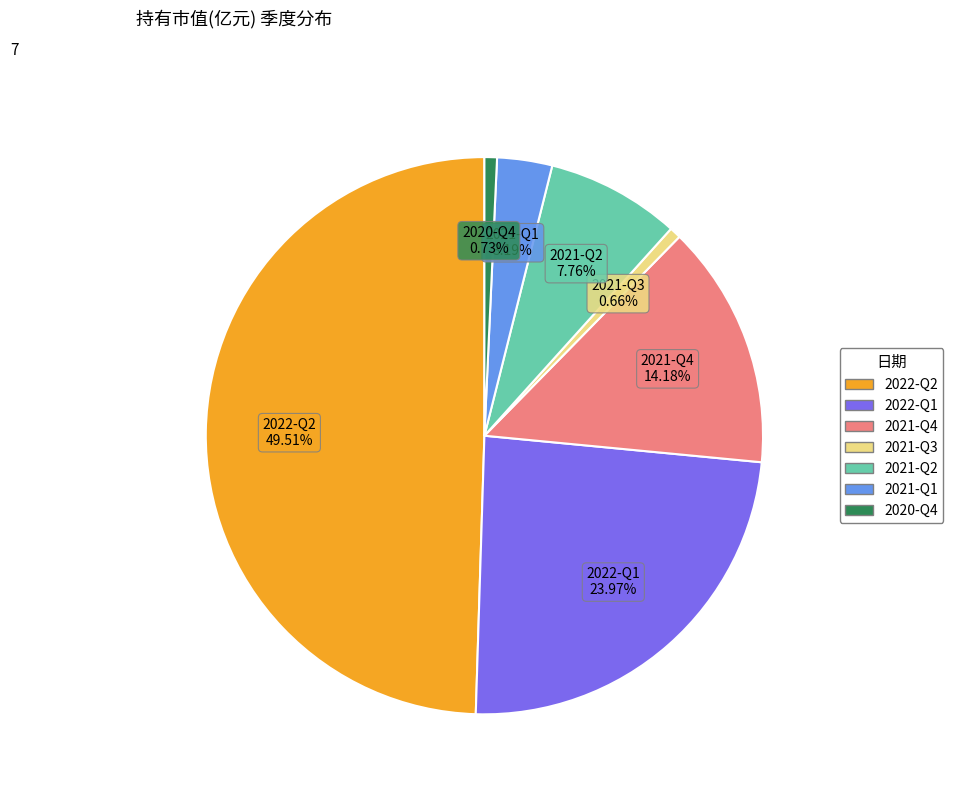

Between 2020-Q4 and 2022-Q2, which is larger?

2022-Q2